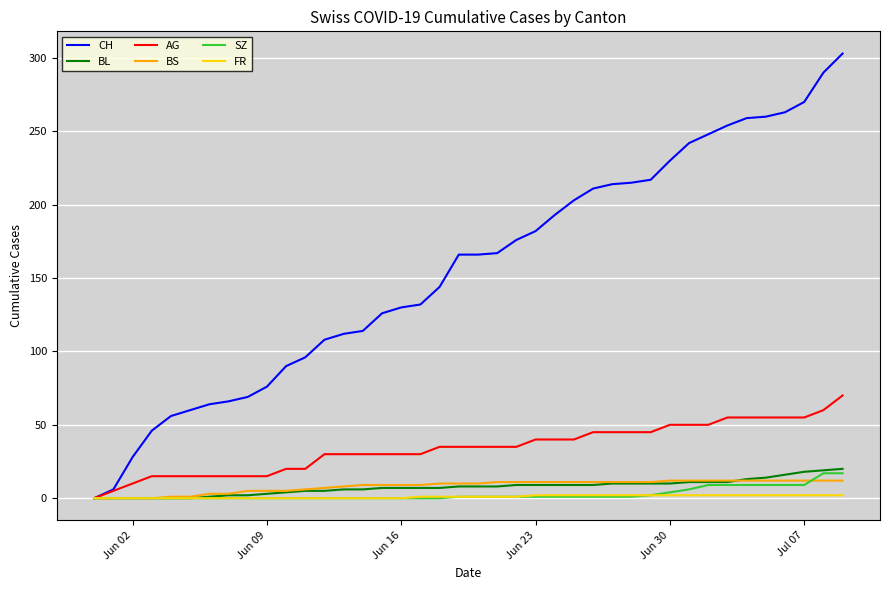

Which series has the largest range (max minus min)?

CH